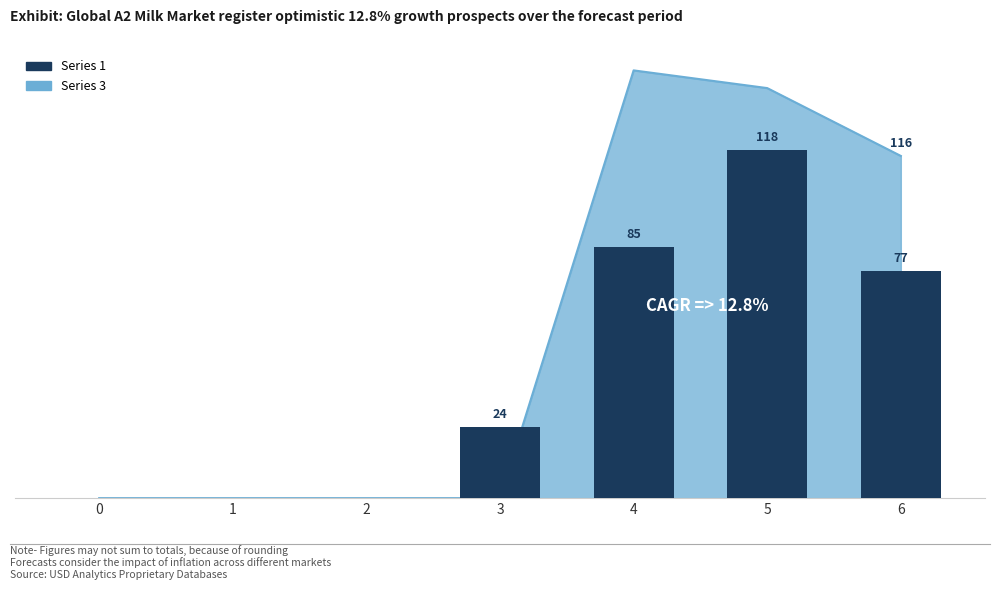

Where is 1 nearest to the value 59?

6